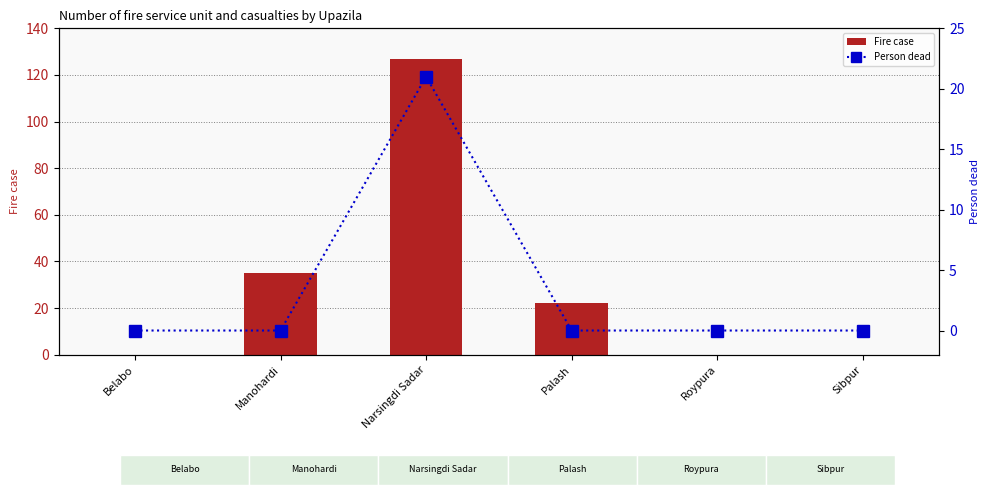

Rank the series by their average value, from highest to lowest.

Fire case, Person dead